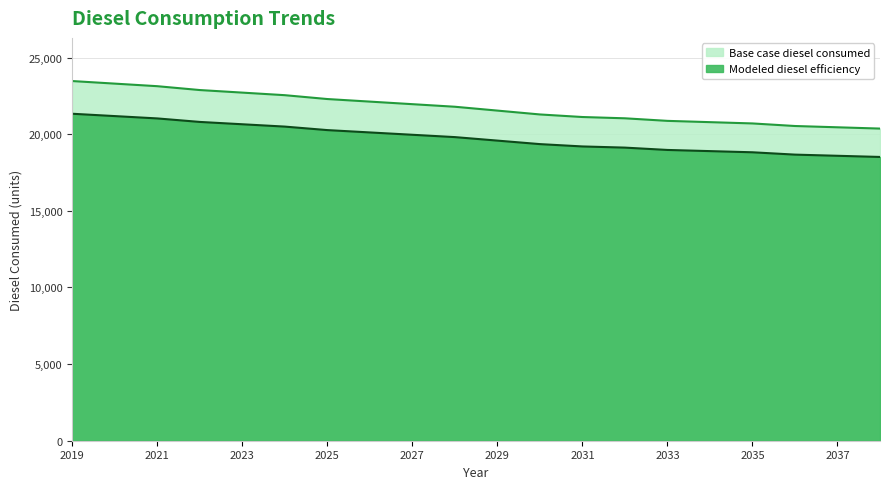

List the labels in order of Modeled diesel efficiency value, smallest first.

2038, 2037, 2036, 2035, 2034, 2033, 2032, 2031, 2030, 2029, 2028, 2027, 2026, 2025, 2024, 2023, 2022, 2021, 2020, 2019